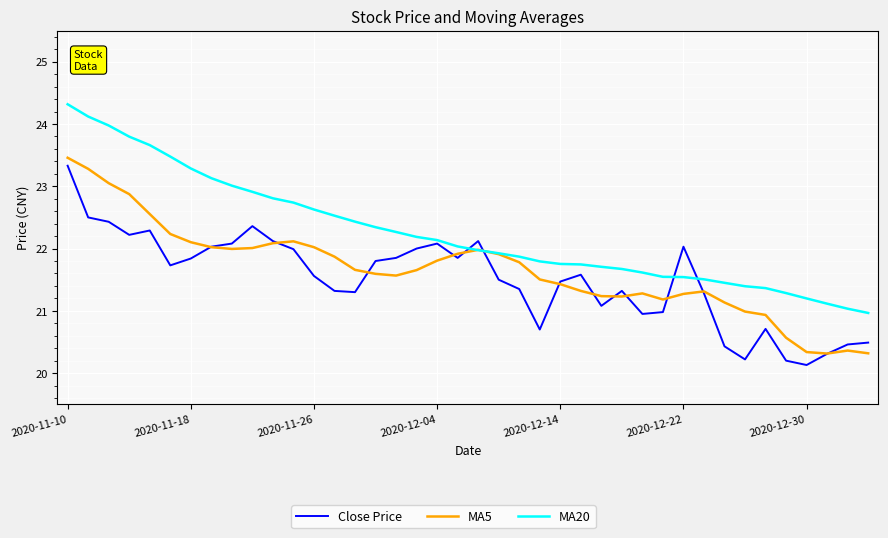

Which series has the largest total across all categories?

MA20